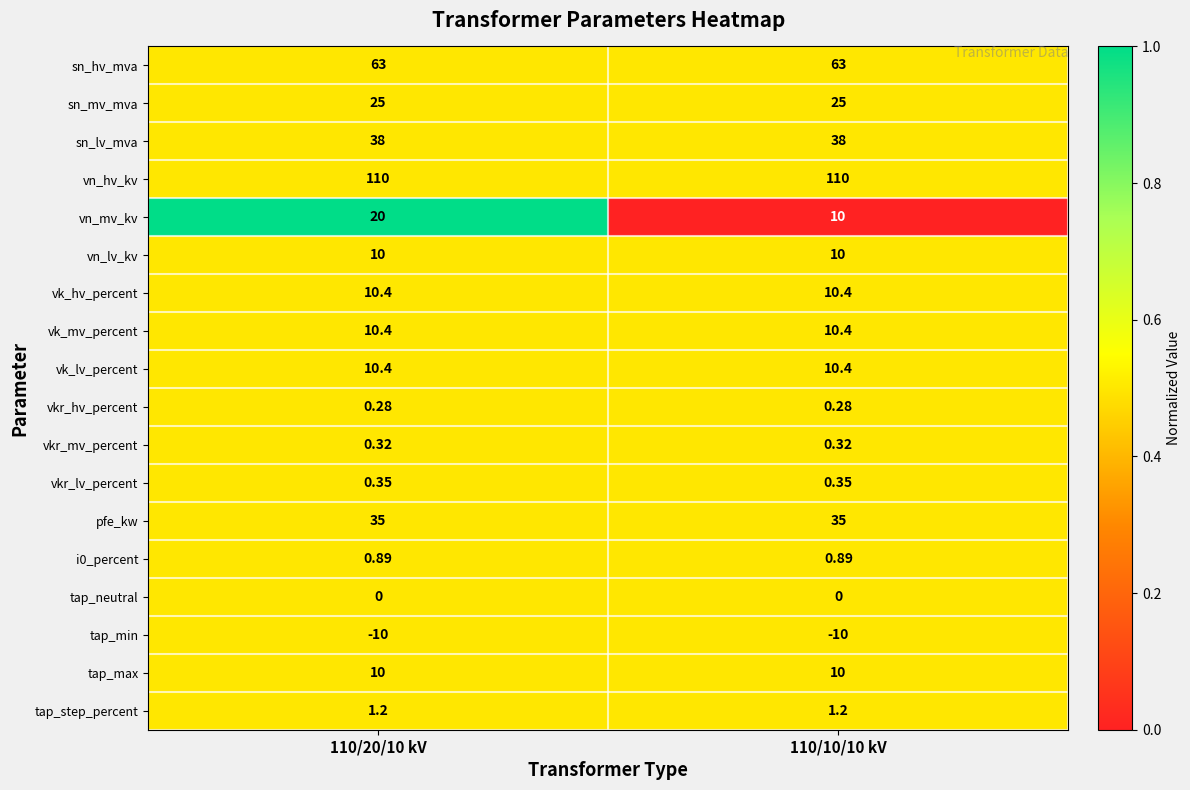

Is the value of vn_hv_kv at 110/10/10 kV greater than the value of i0_percent at 110/20/10 kV?

Yes